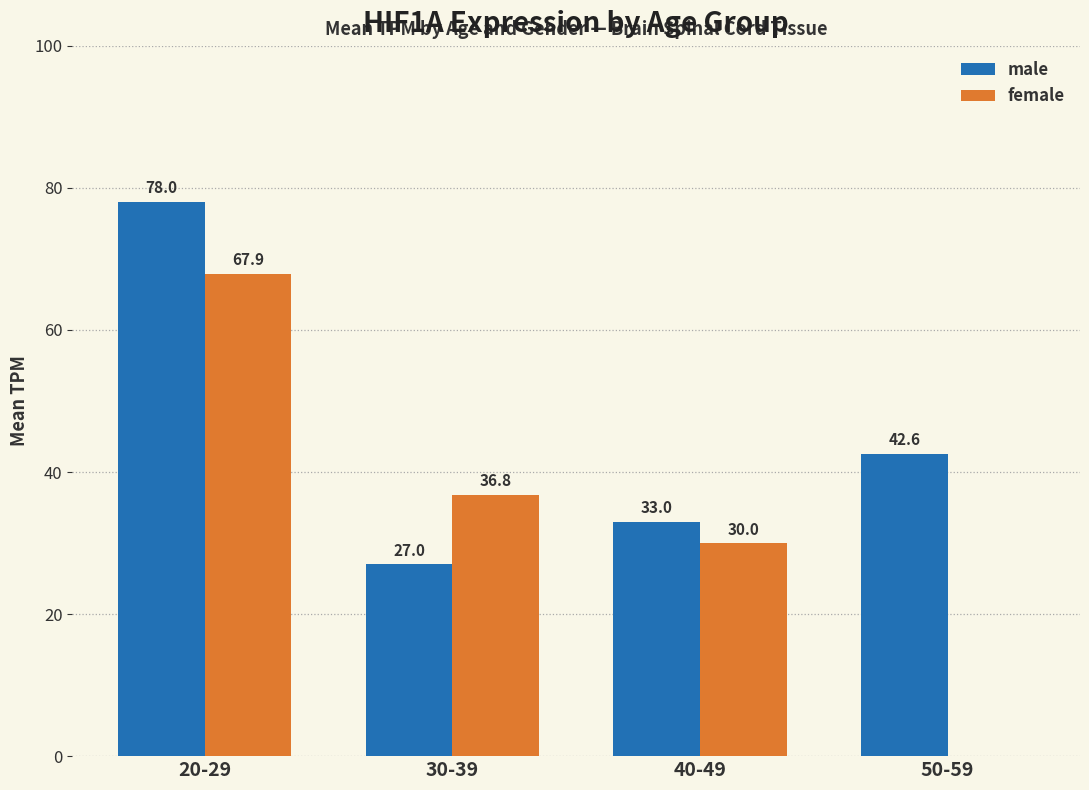

What is the total value across all series at 50-59?

42.6